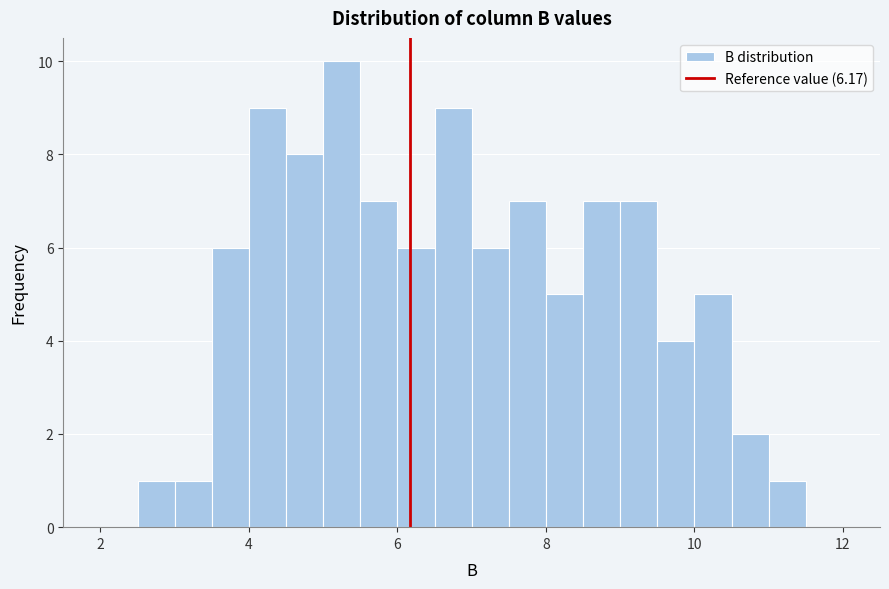

Read against the x-axis, roughly where is the centre of the tallest bar?

5.2